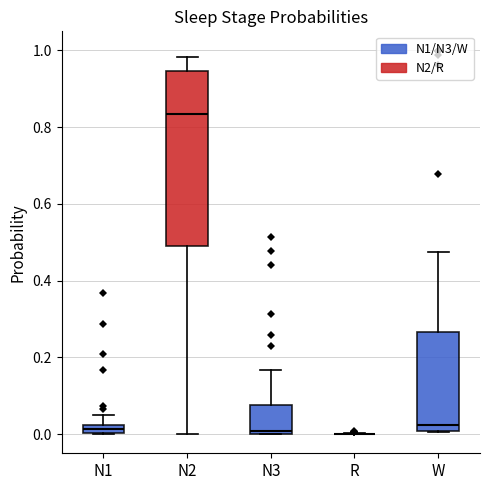

Where is the upper edge of the box for W on the y-axis? The values are not printed on the chart, so give them approximately, as read against the axis.

0.26